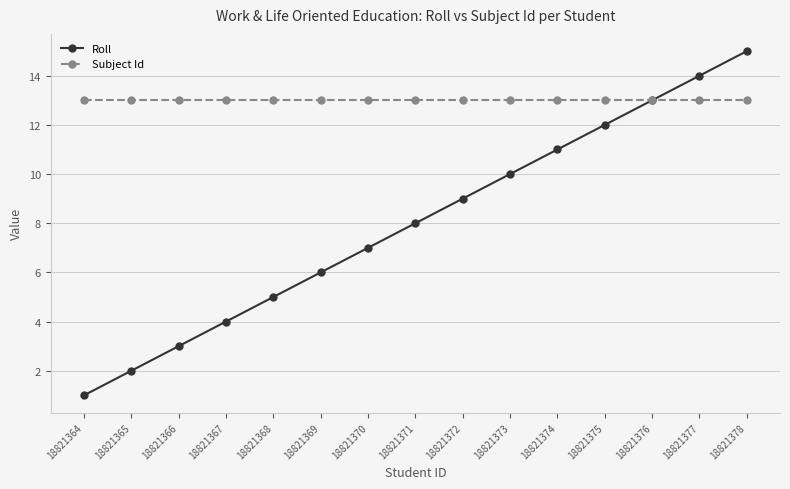

What is the value of the Roll point at the 6th from the left?

6